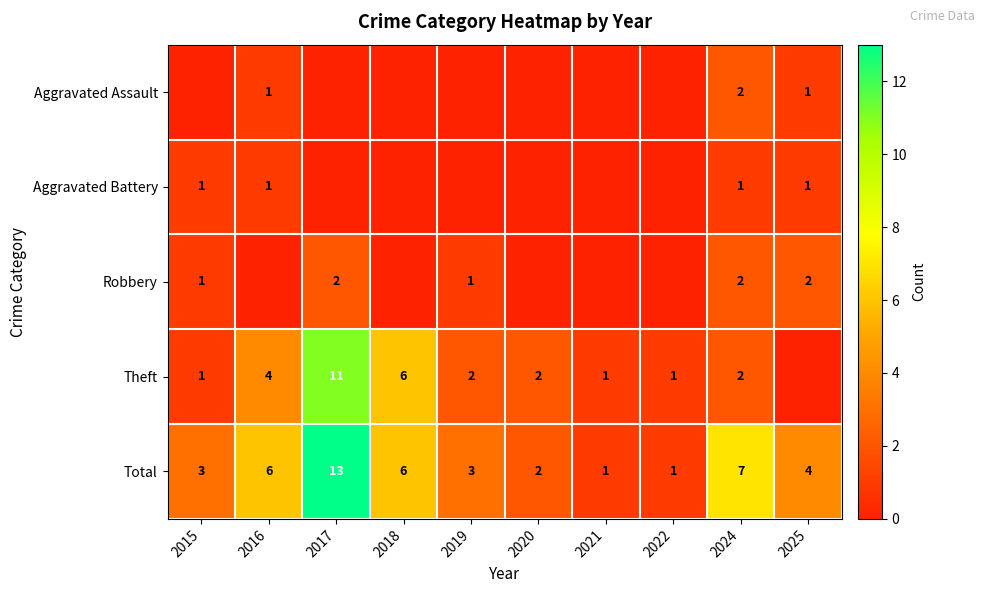

What is the spread (max minus min) of values at 2016?

6